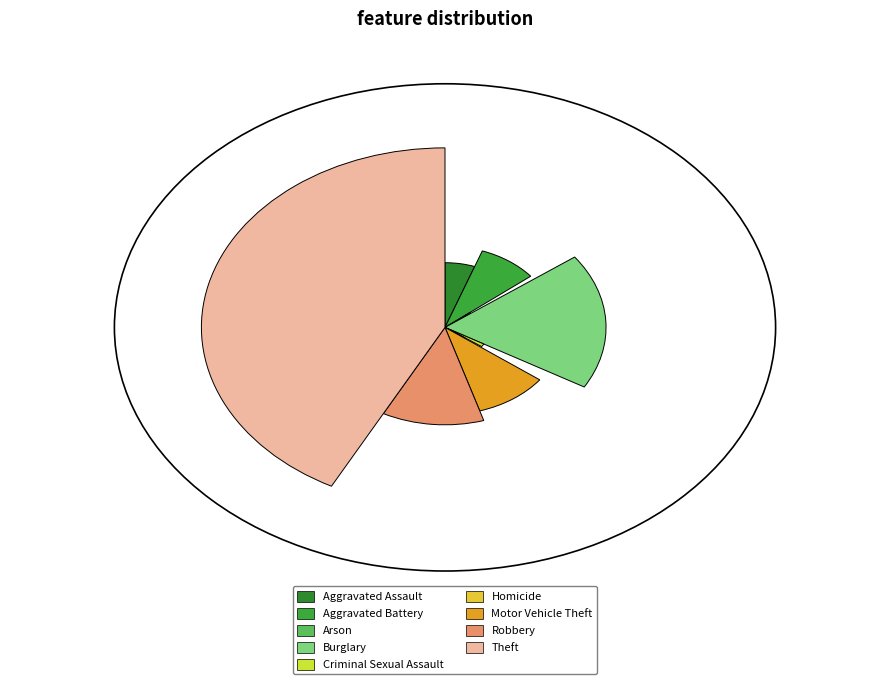

Approximately how many times larger is the value at Motor Vehicle Theft compared to Homicide?

23.0